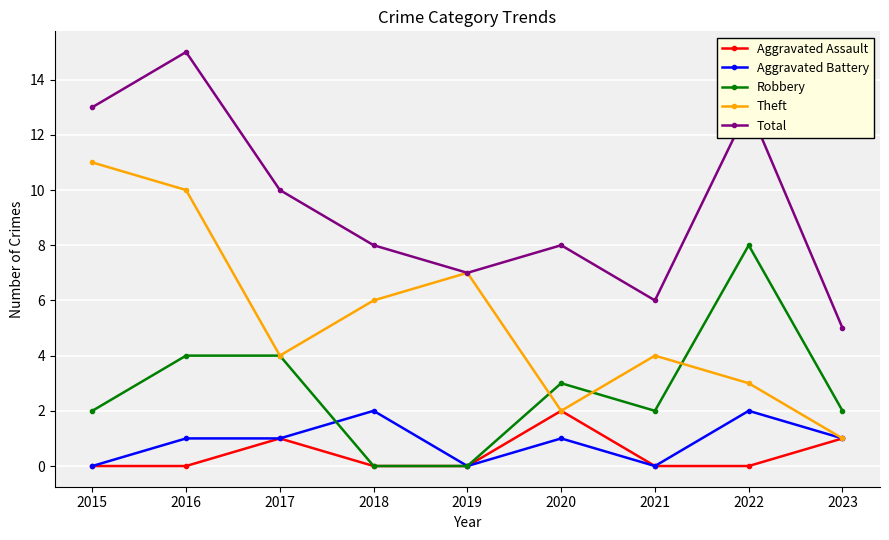

True or false: Robbery has a value of 7 at 2017.

False